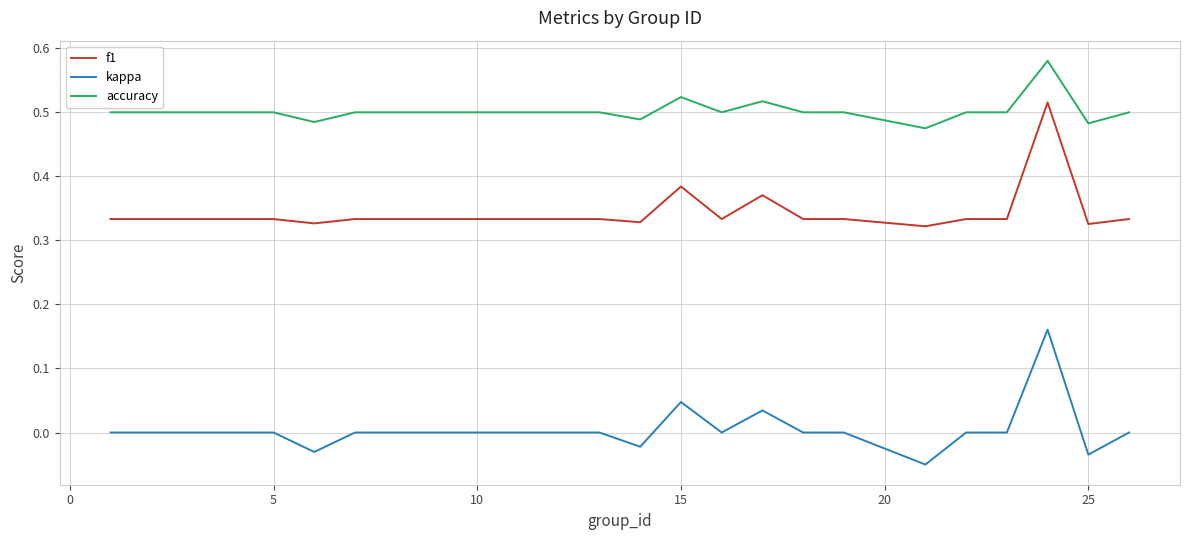

How many lines are shown in the chart?

3